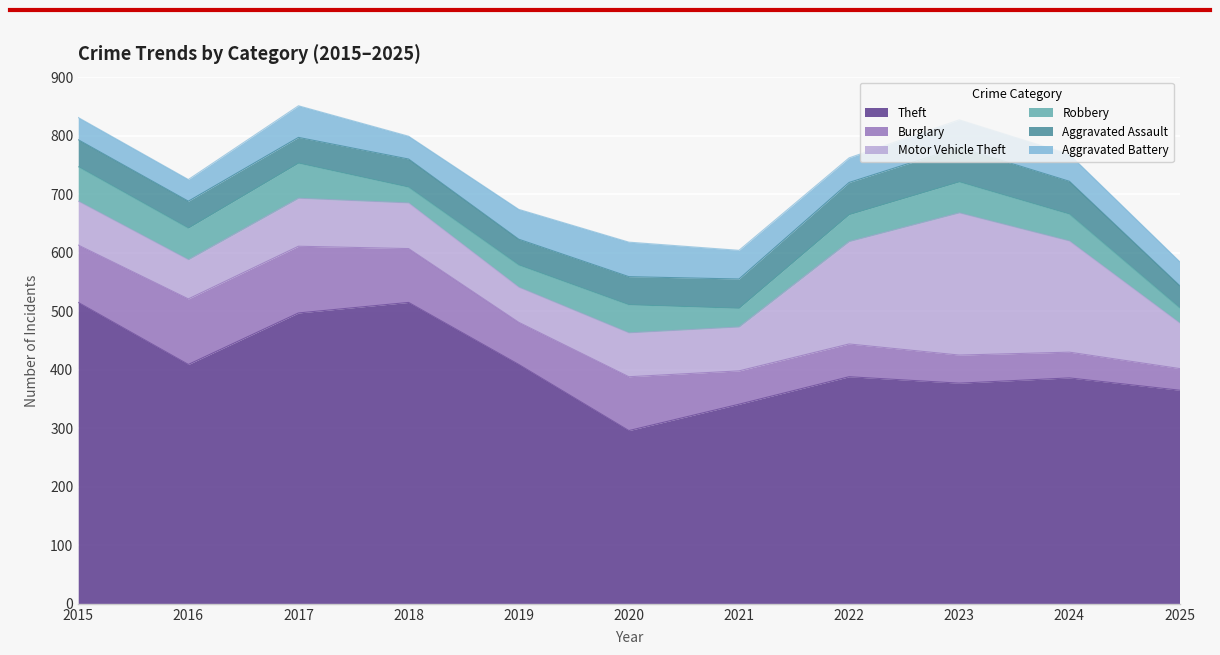

How many values in the Burglary series exceed 72?

5